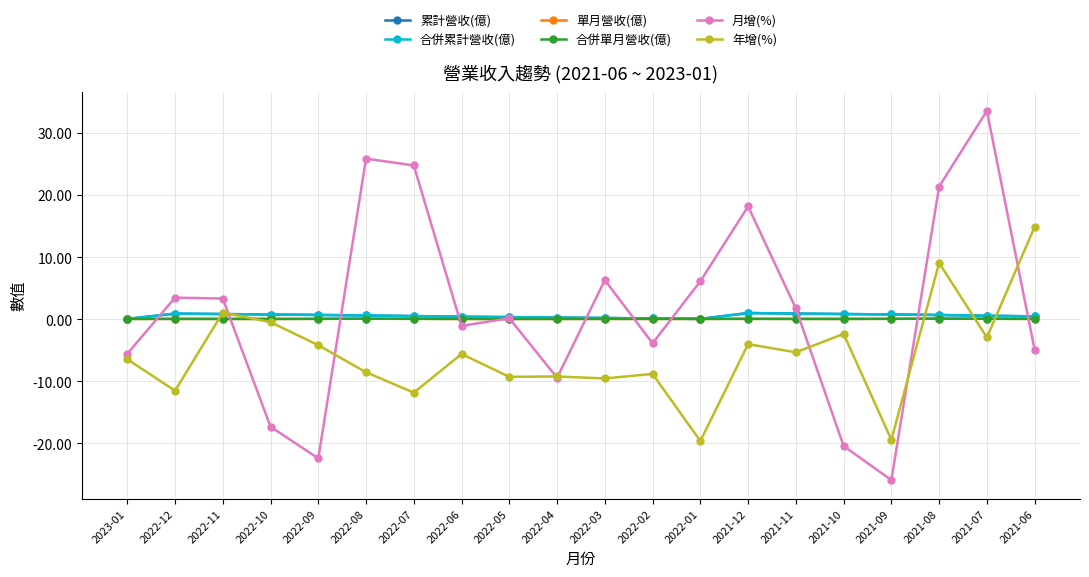

How many categories are shown in the chart?

20